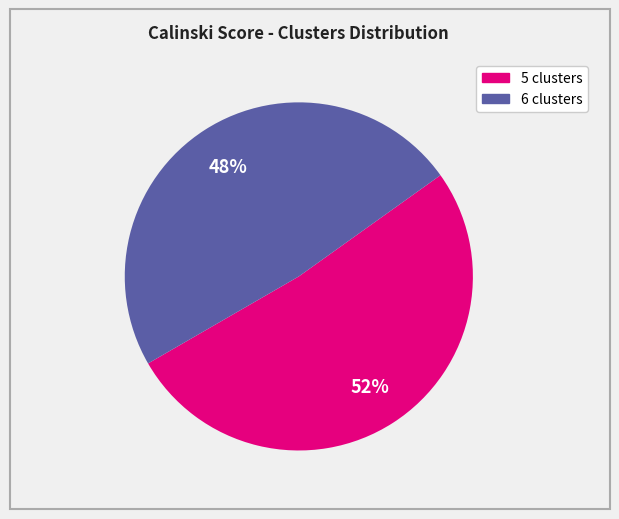

Between 6 clusters and 5 clusters, which is larger?

5 clusters